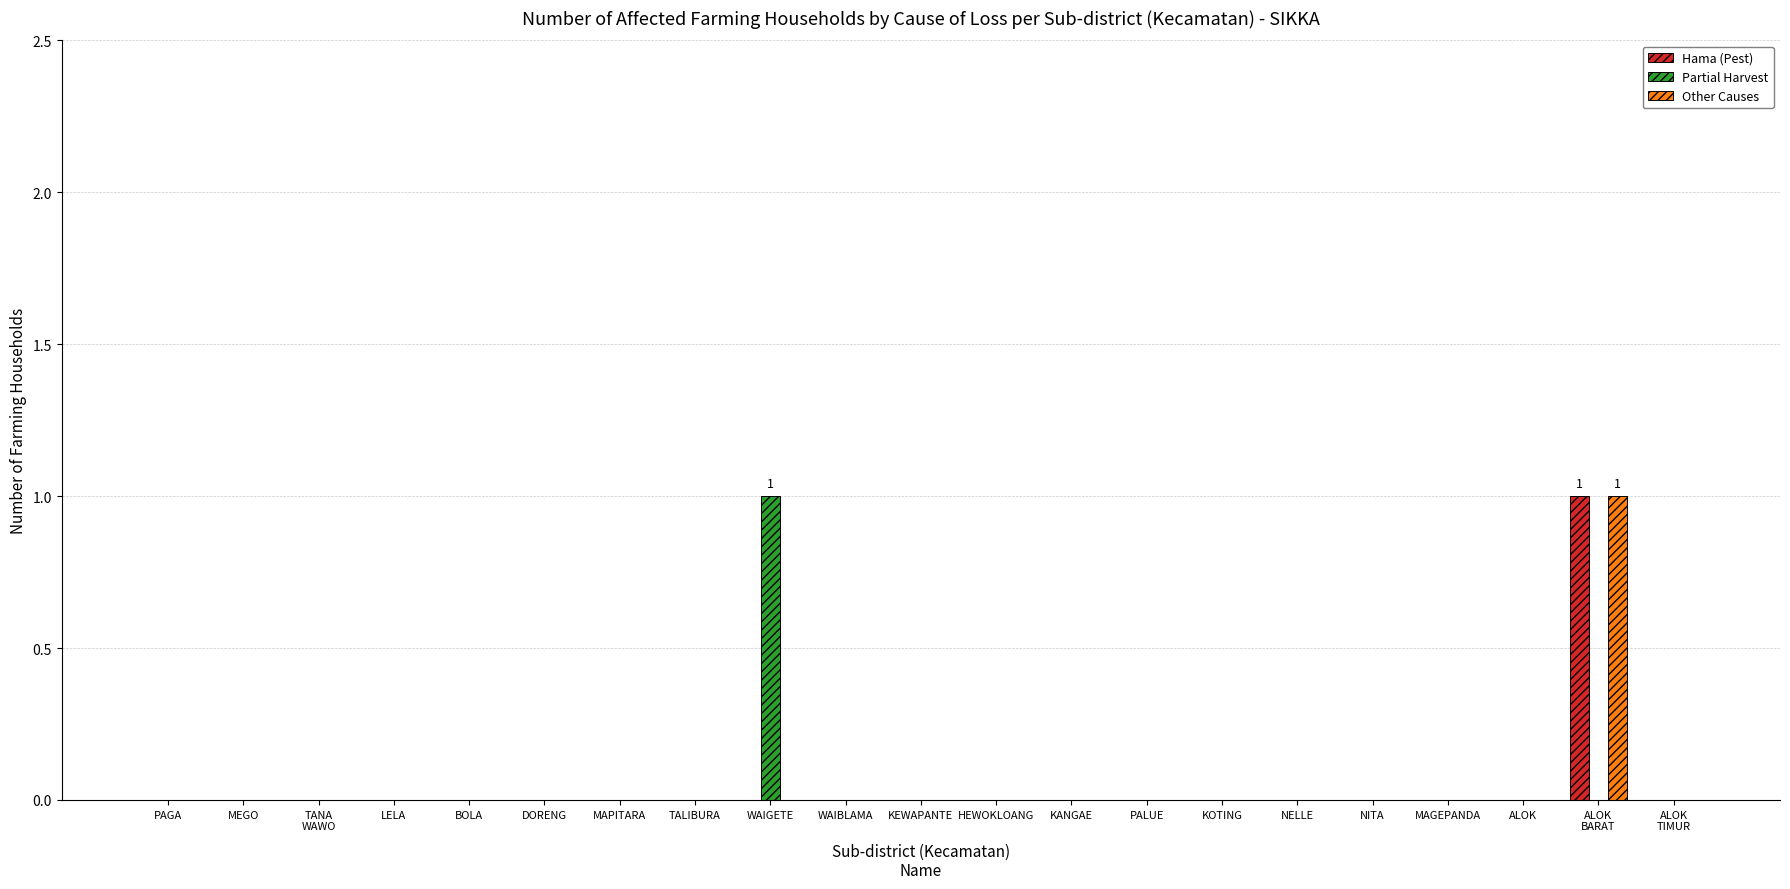

Count the Hama (Pest) values in the range 0 to 1.

21